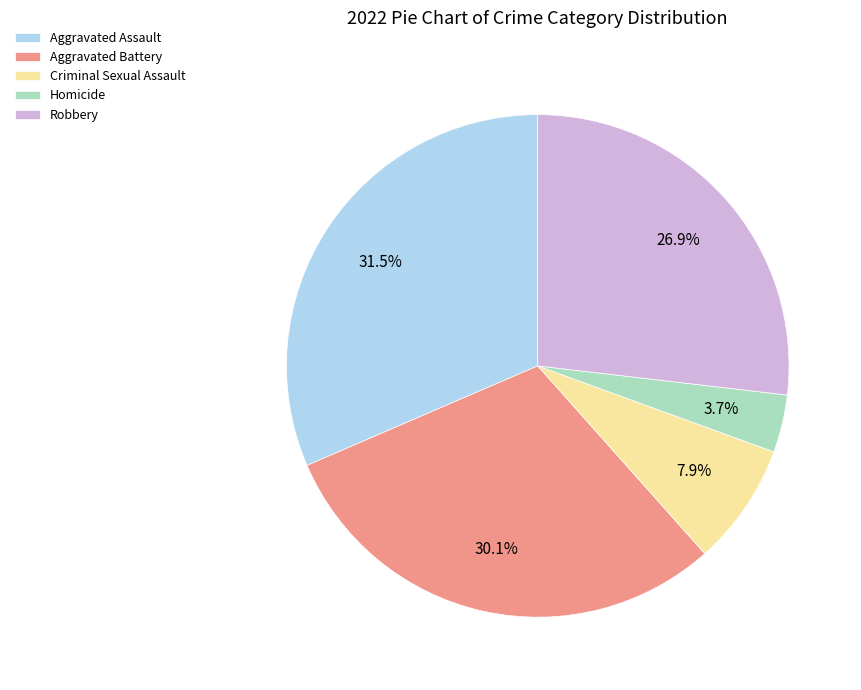

Does any single category account for the majority?

No